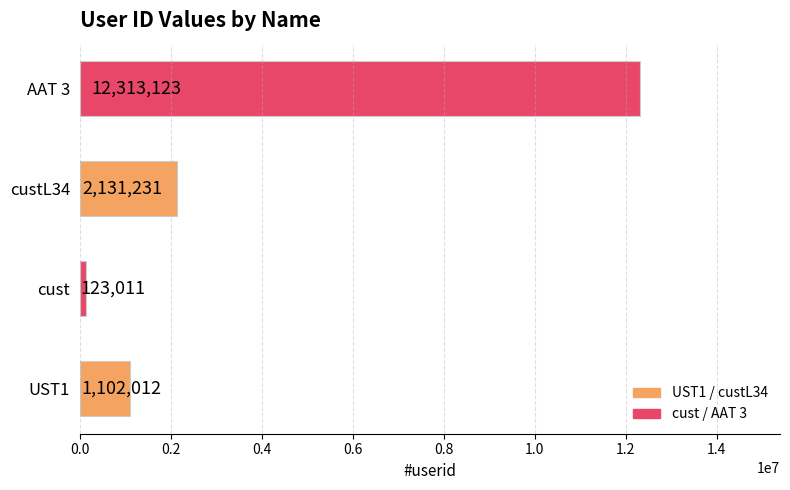

True or false: the data shows 123011 at cust.

True